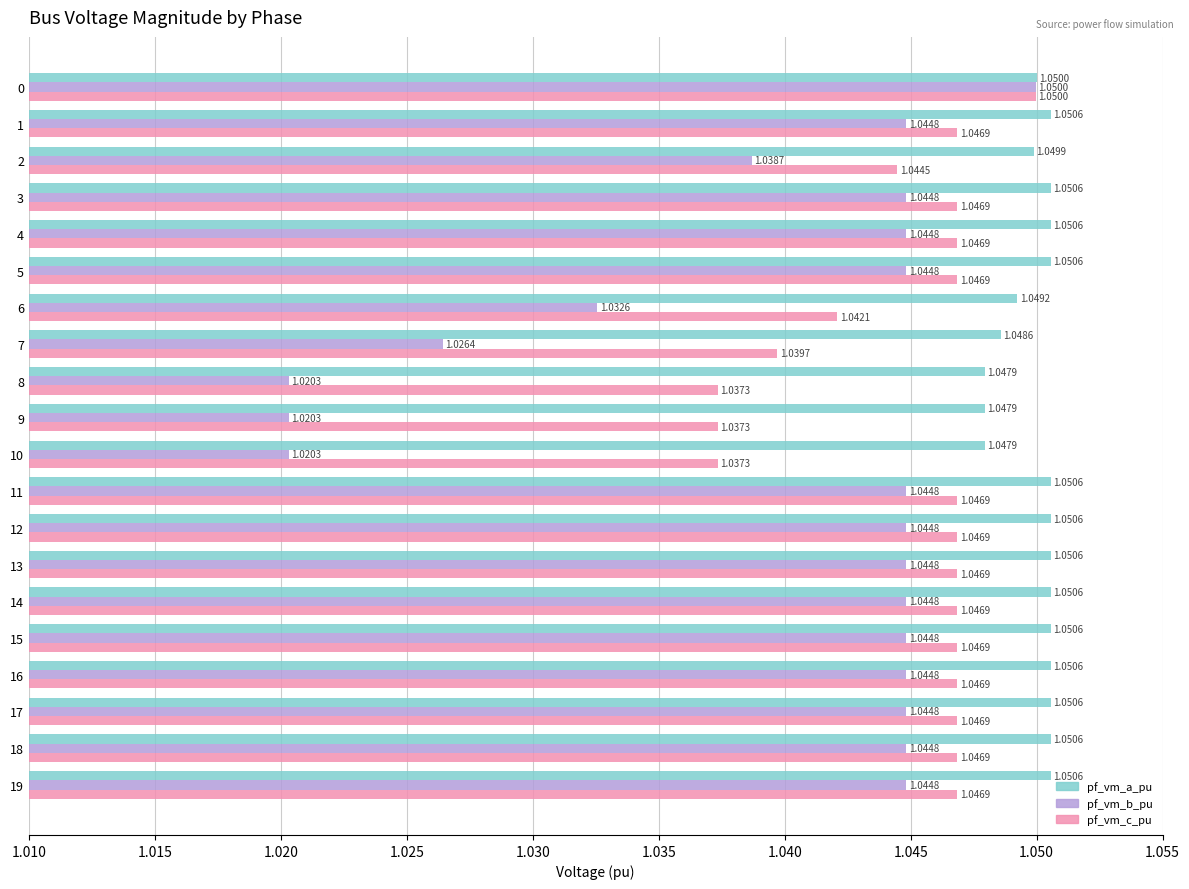

Rank the series at 10 from highest to lowest value.

pf_vm_a_pu, pf_vm_c_pu, pf_vm_b_pu